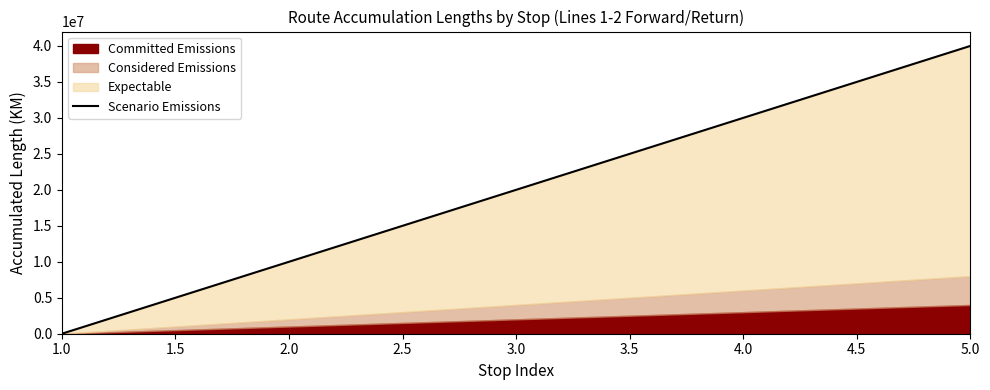

What is the label of the 2nd point from the left?

2.0